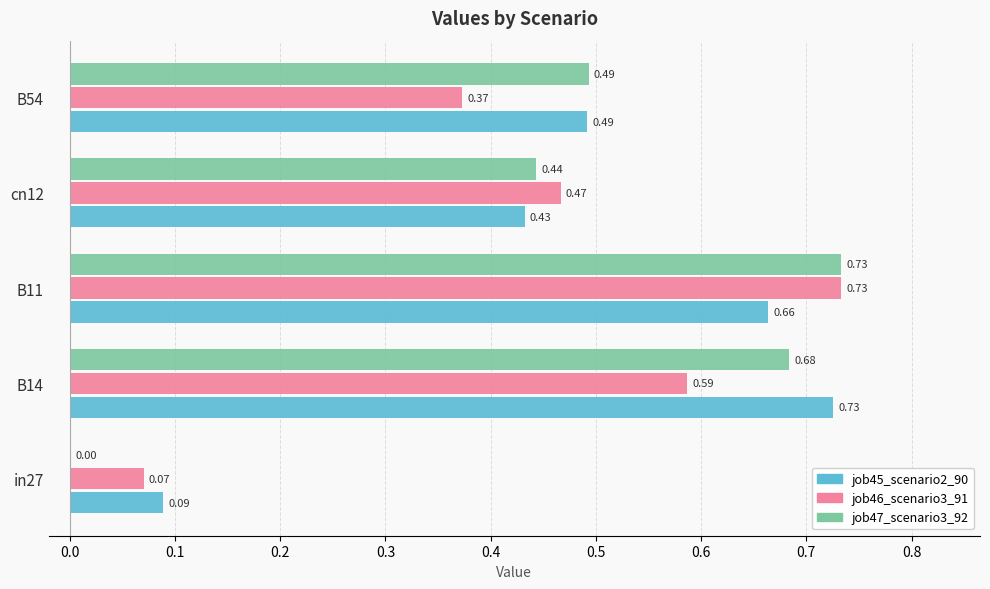

Is the value of job46_scenario3_91 at cn12 greater than the value of job47_scenario3_92 at cn12?

Yes